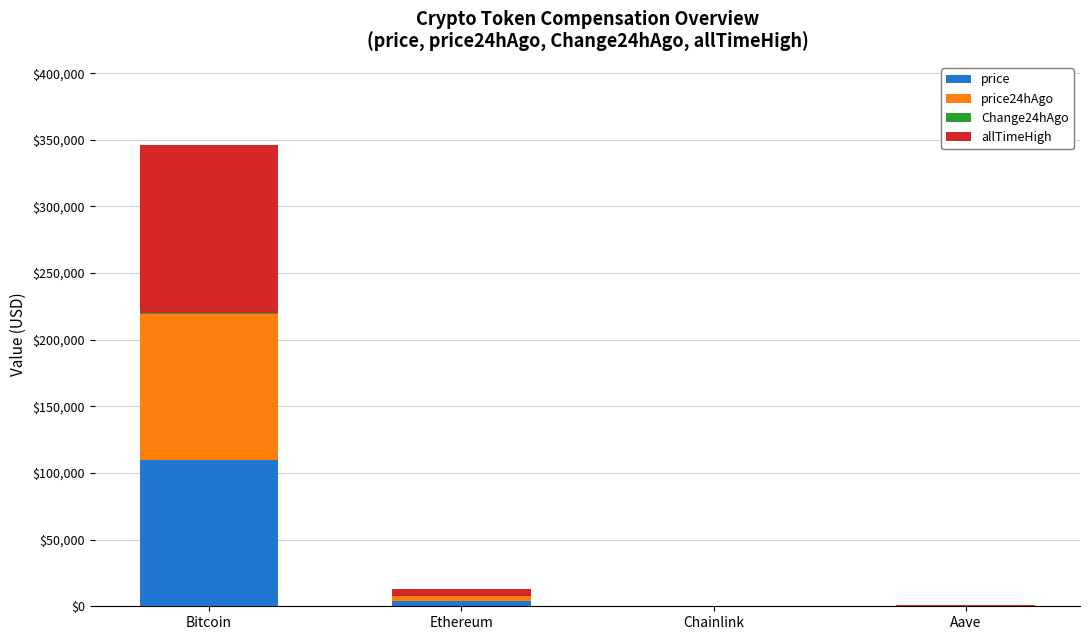

What is the difference between the price values at Bitcoin and Aave?

109763.5